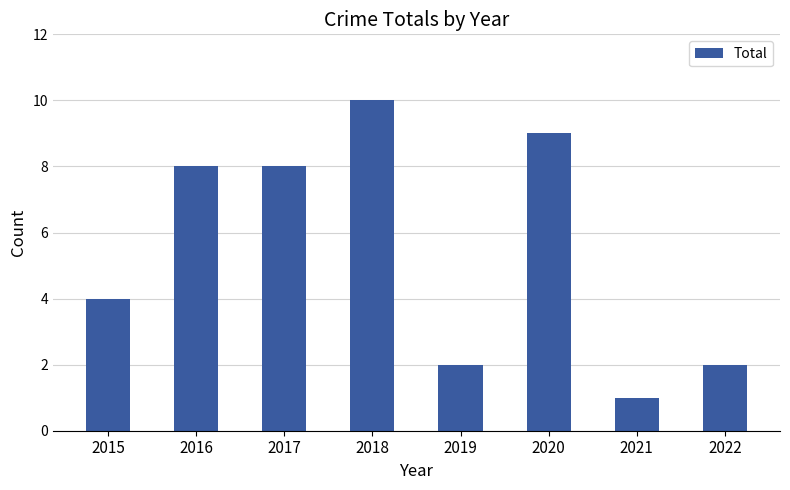

Which label corresponds to the smallest value in the chart?

2021